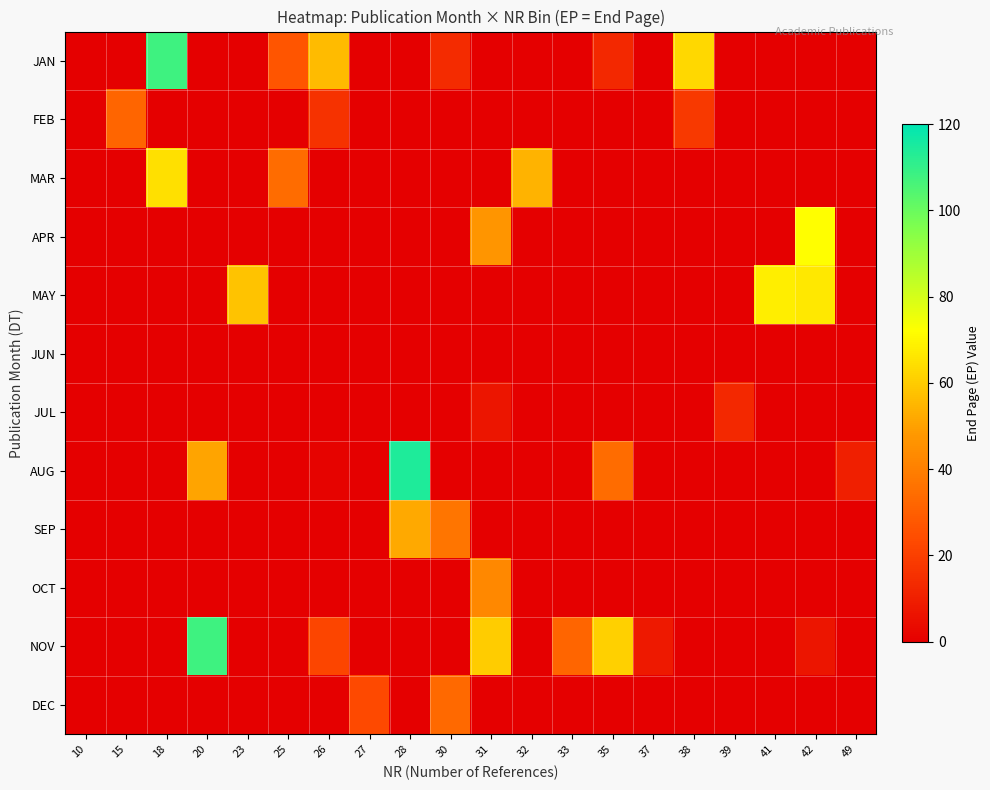

Which has a higher value, 42 or 33?

42